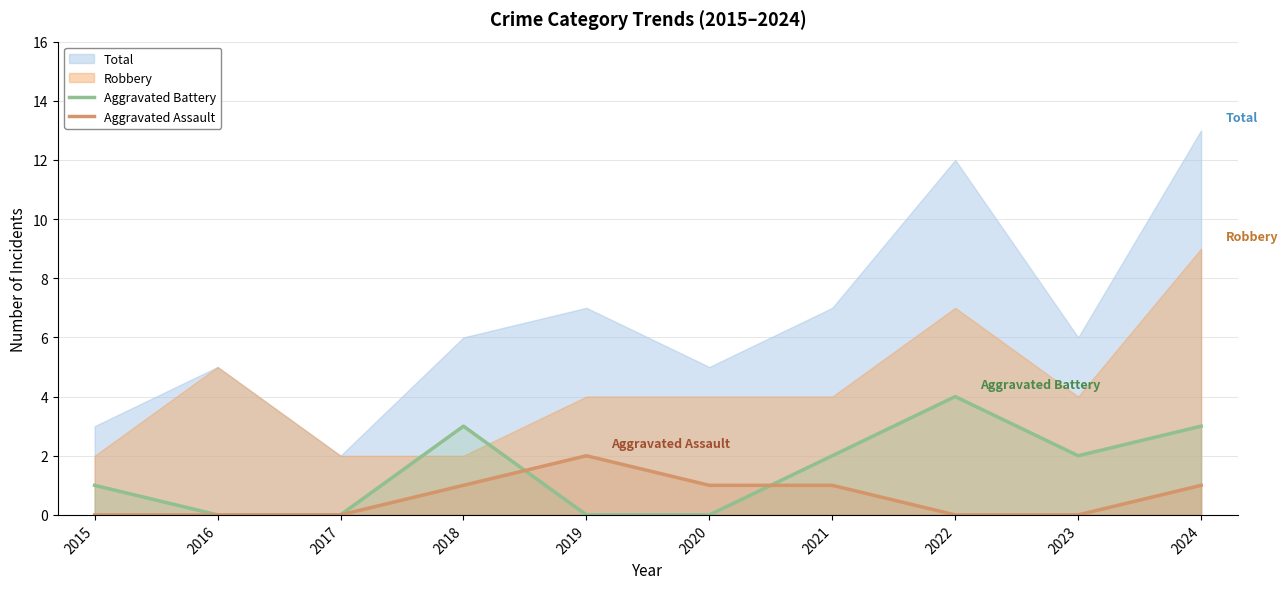

Reading left to right, extract all data points from this chart.

Aggravated Battery: 2015=1	2016=0	2017=0	2018=3	2019=0	2020=0	2021=2	2022=4	2023=2	2024=3
Aggravated Assault: 2015=0	2016=0	2017=0	2018=1	2019=2	2020=1	2021=1	2022=0	2023=0	2024=1